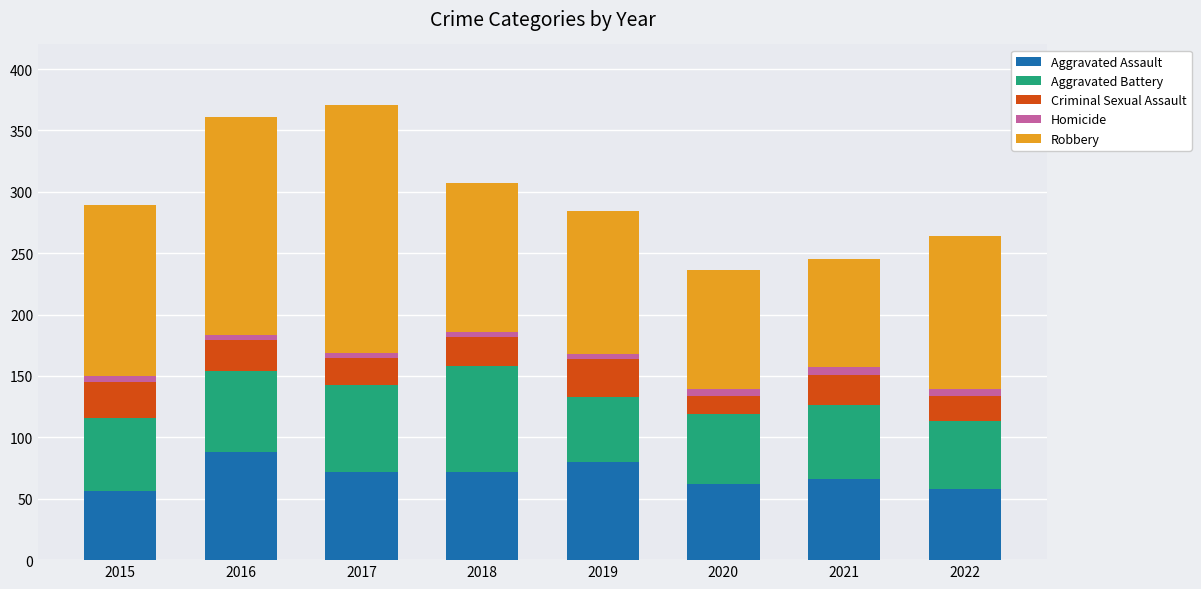

What is the minimum value for Aggravated Assault?

56